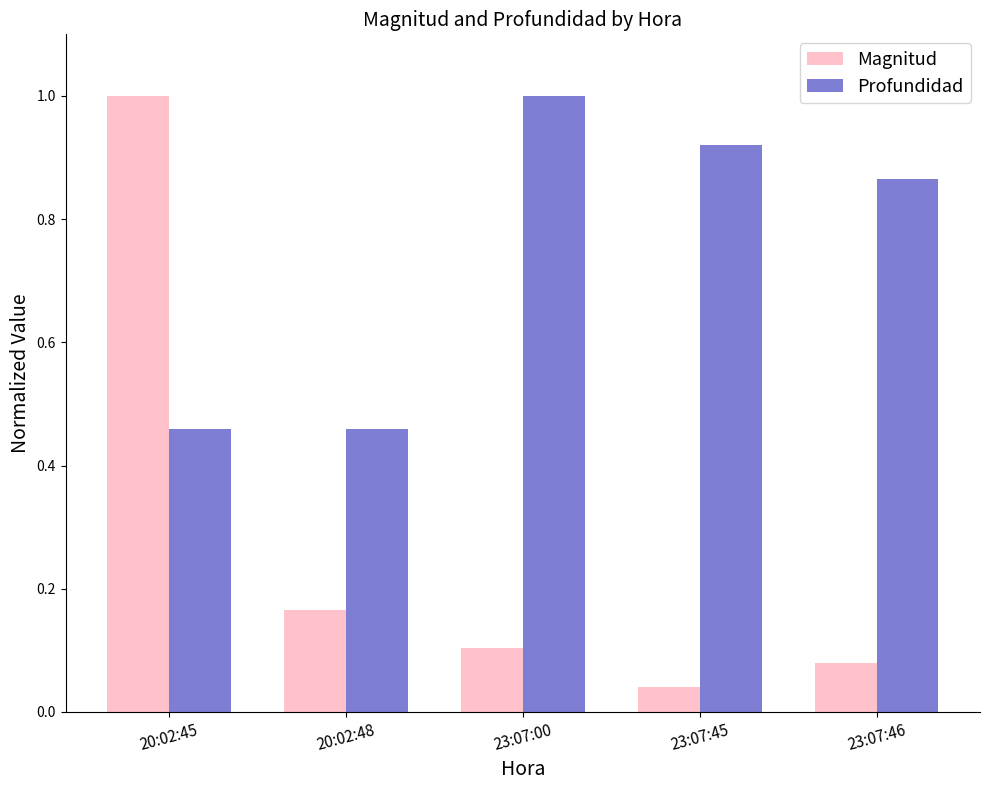

What is the maximum value for Magnitud?

1.0